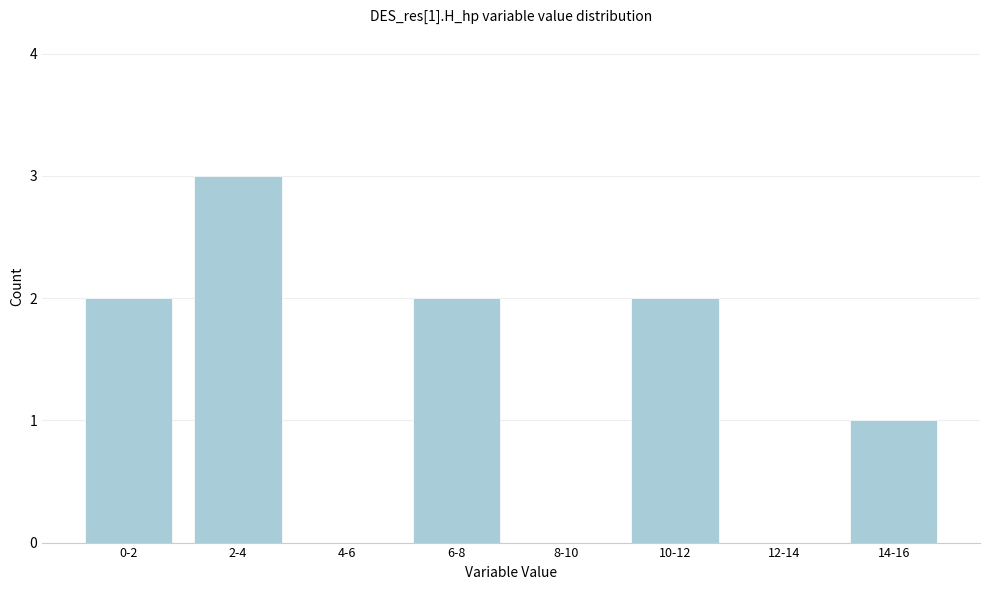

Reading left to right, what are all the values shown in this chart?

0-2=2	2-4=3	4-6=0	6-8=2	8-10=0	10-12=2	12-14=0	14-16=1